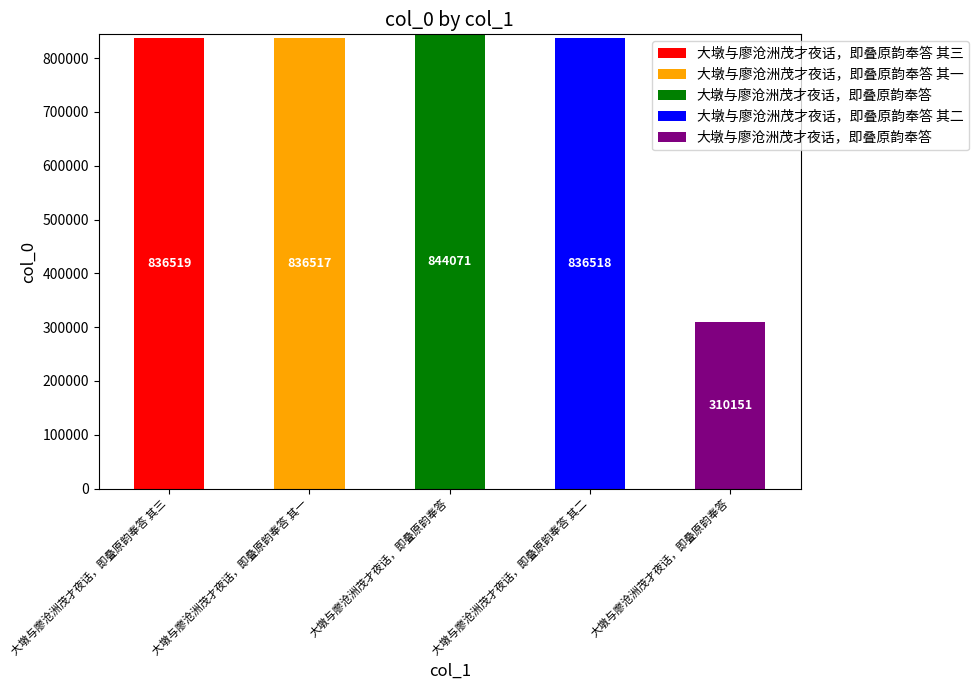

Where is 大墩与廖沧洲茂才夜话，即叠原韵奉答 其三 nearest to the value 418259?

大墩与廖沧洲茂才夜话，即叠原韵奉答 其一